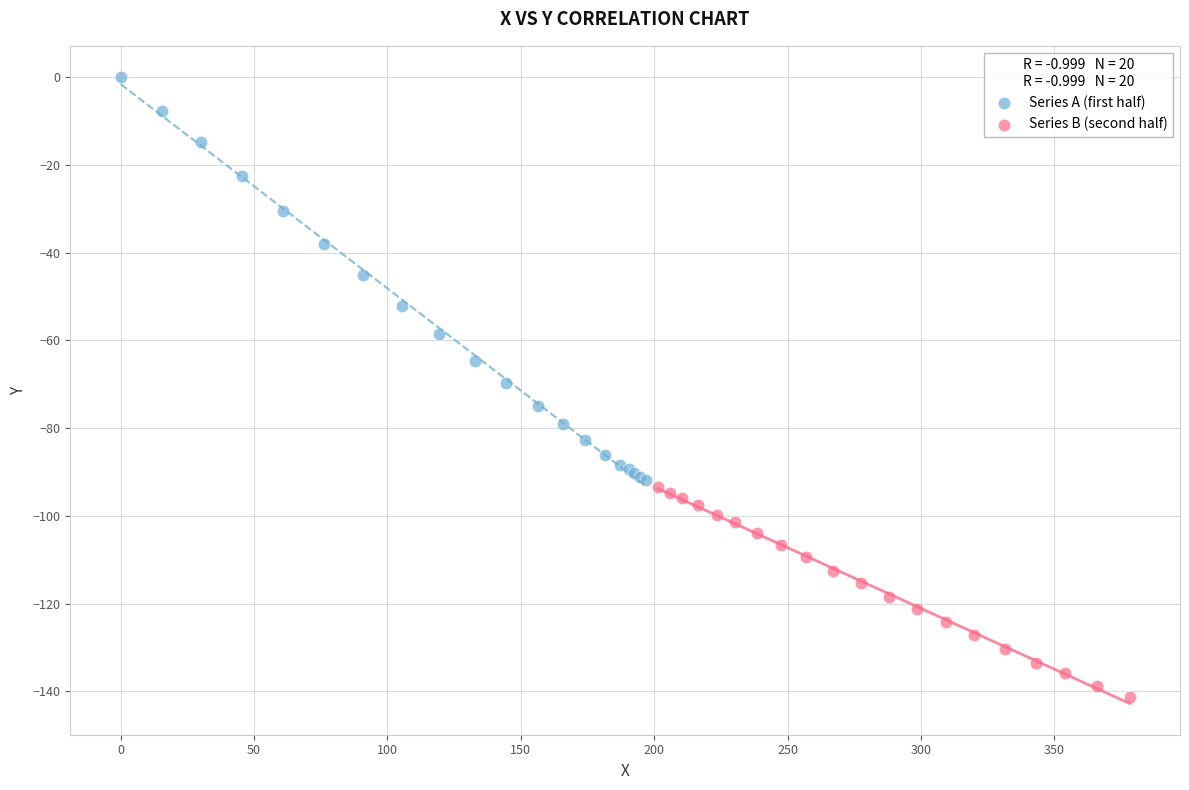

Which series reaches the minimum Y coordinate?

Series B (second half)